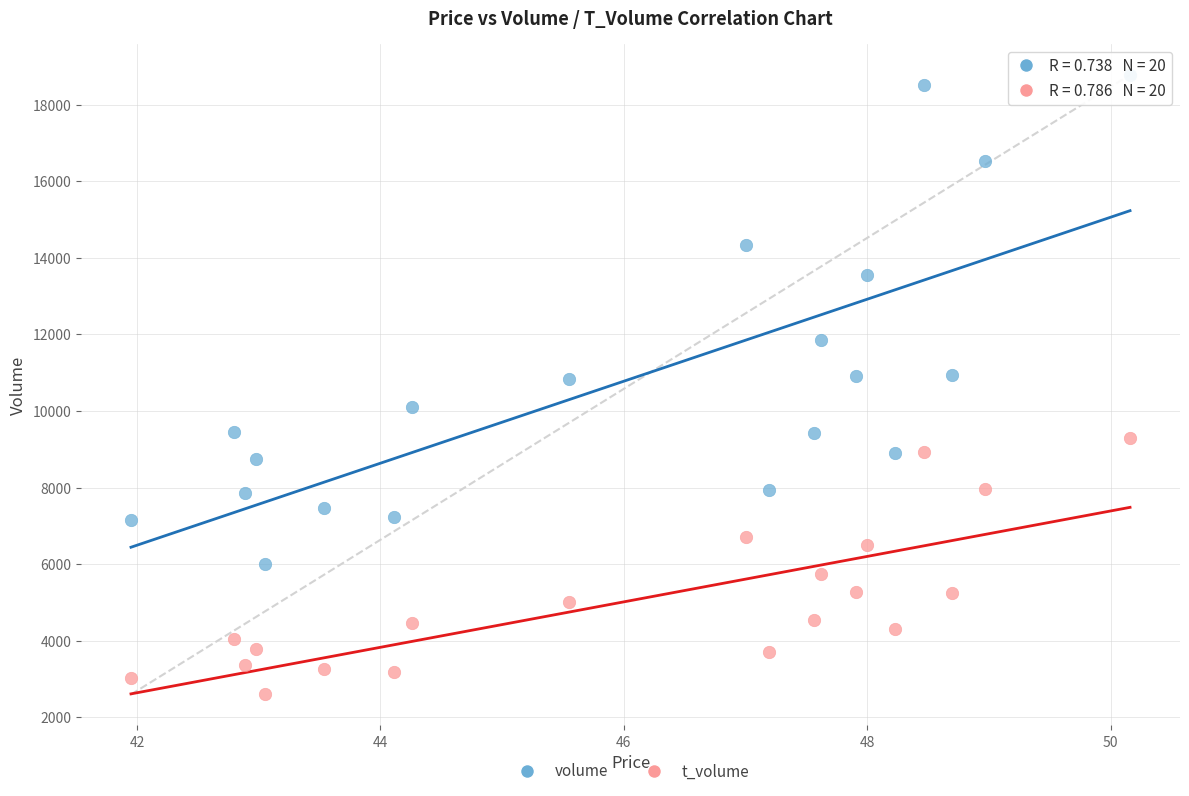

In the volume series, what Y value is closest to 12387?

11855